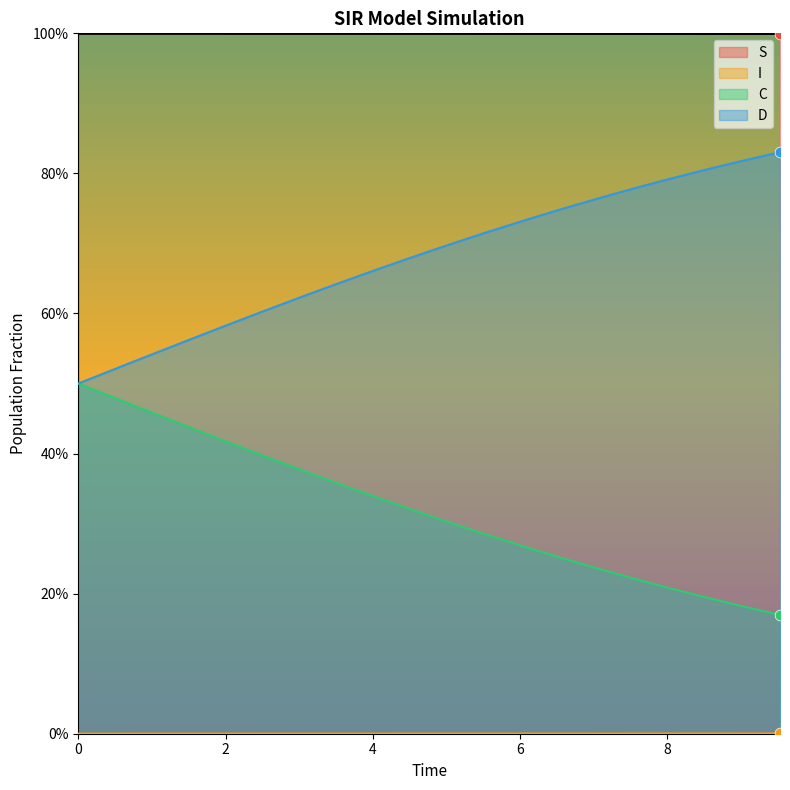

Which series reaches the maximum Y coordinate?

S